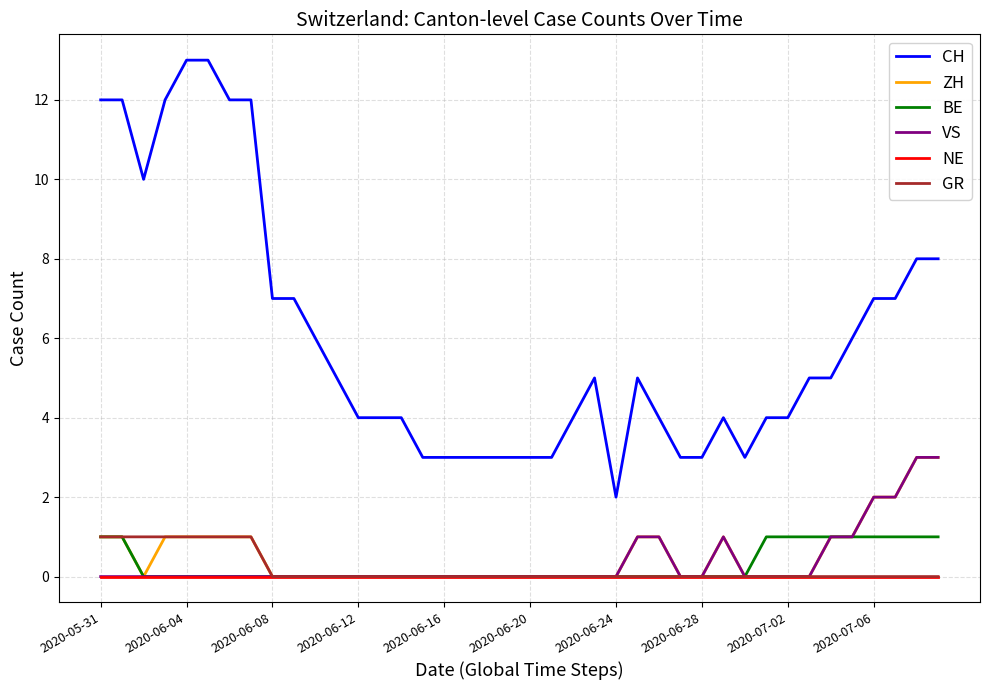

How many distinct data groups are displayed?

6